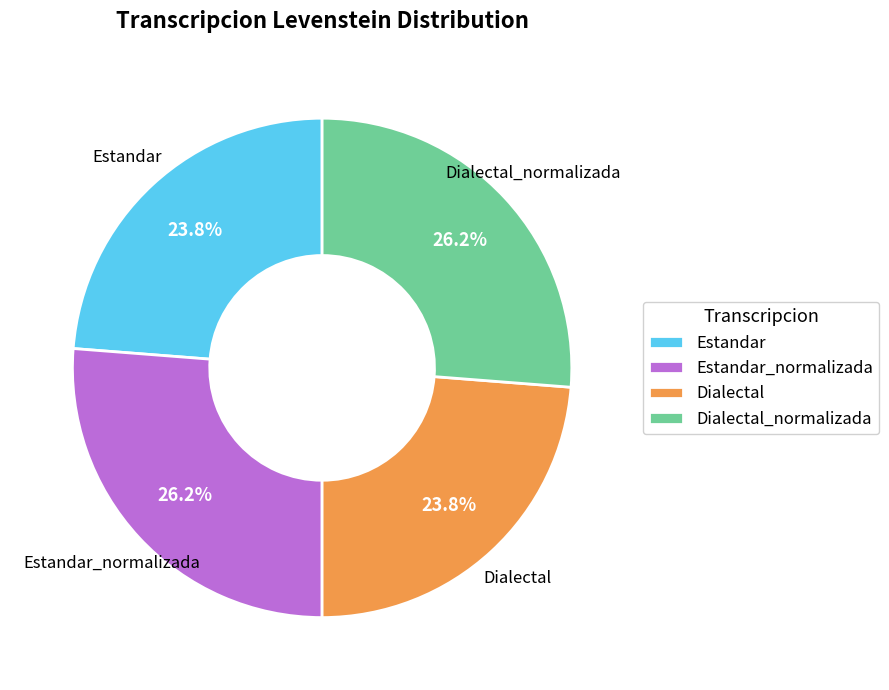

Which has a higher value, Estandar_normalizada or Estandar?

Estandar_normalizada